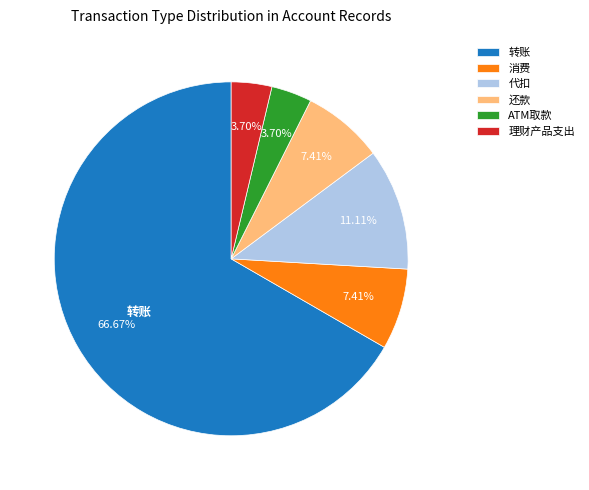

What percentage is the 还款 slice, to the nearest percent?

7%